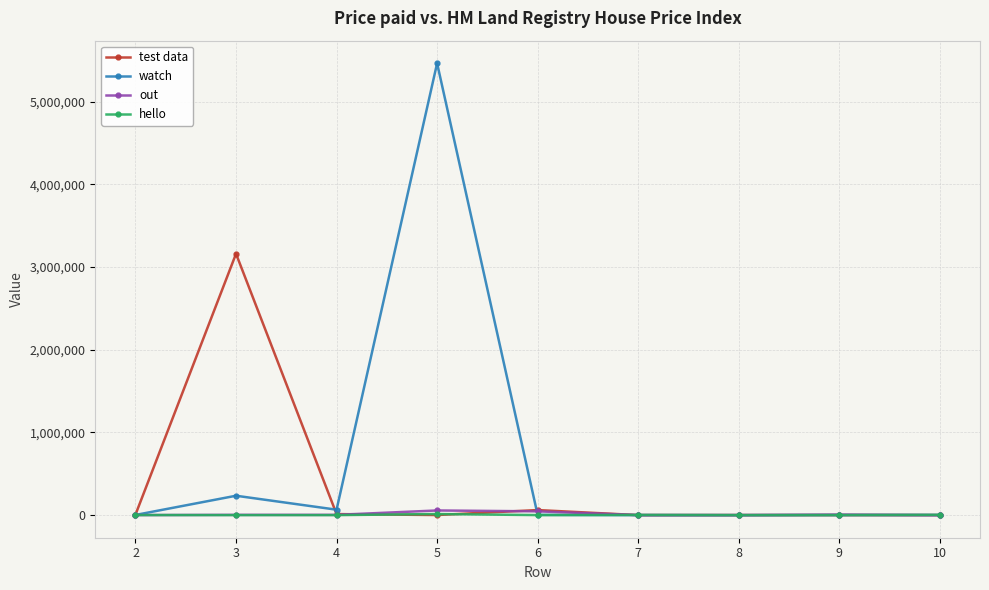

What is the greatest value displayed?

5465468